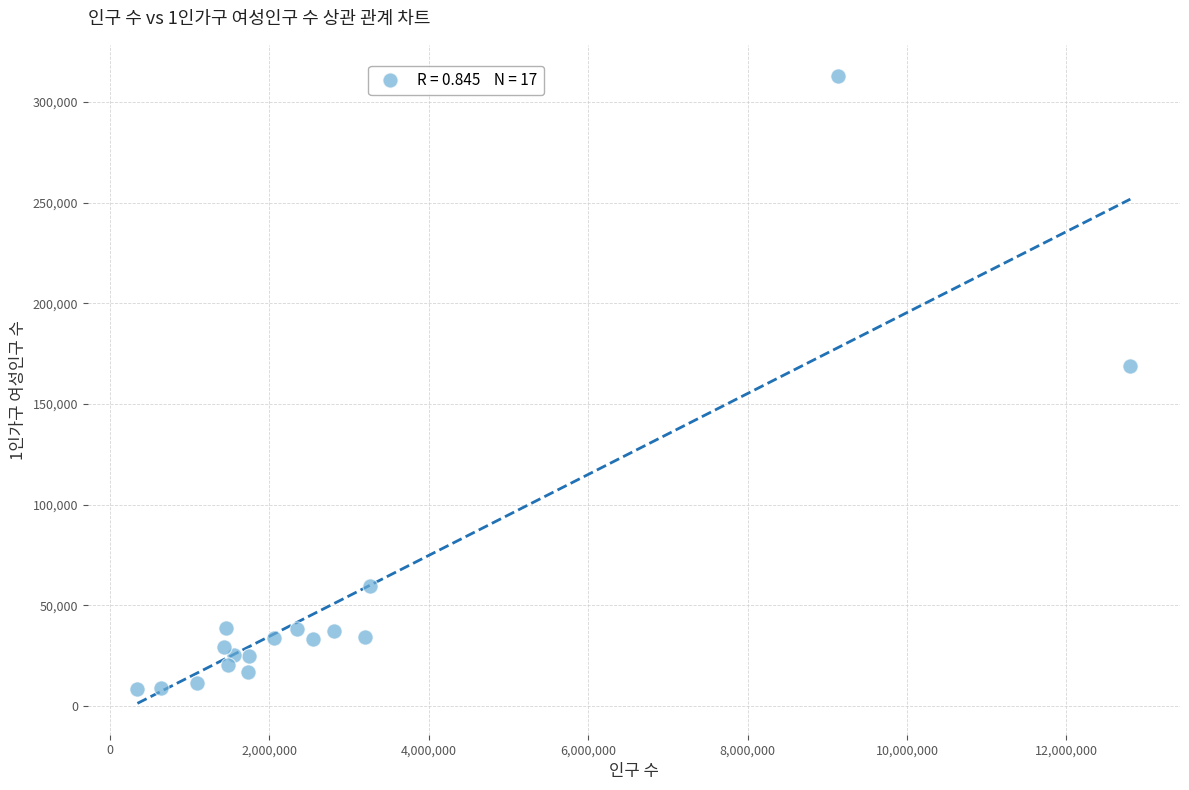

What Y value in the scatter plot is closest to 160703?

168727